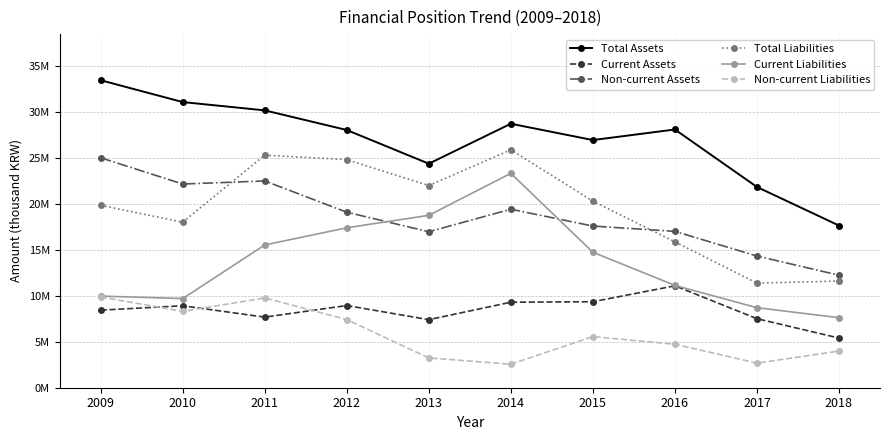

In Current Liabilities, how many points are higher than both neighbors (excluding endpoints)?

1